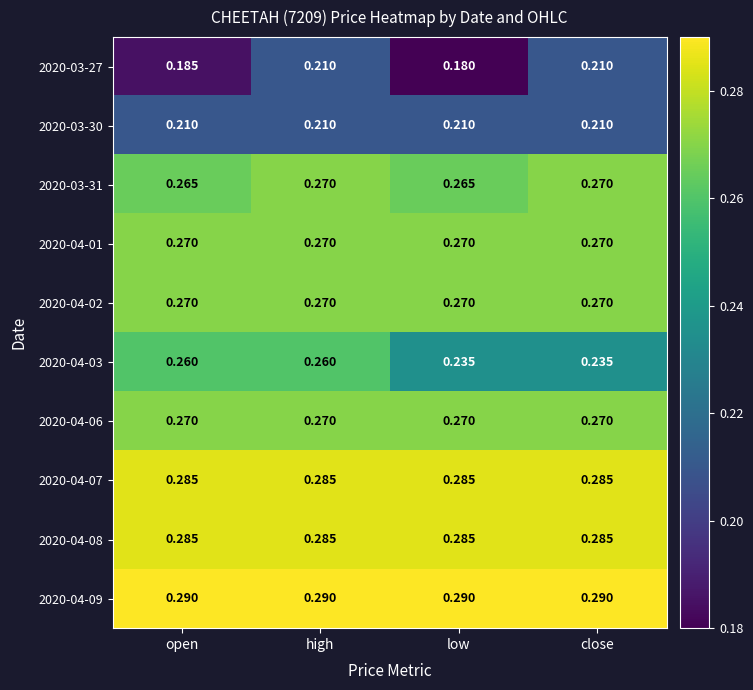

At which category is the sum across all series the highest?

high